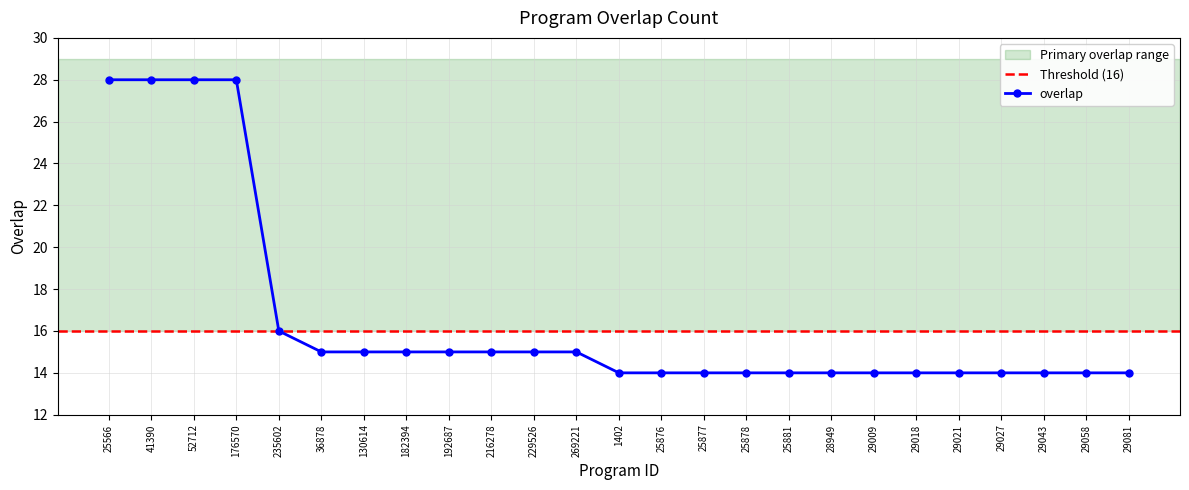

How many data points are above 14?

12